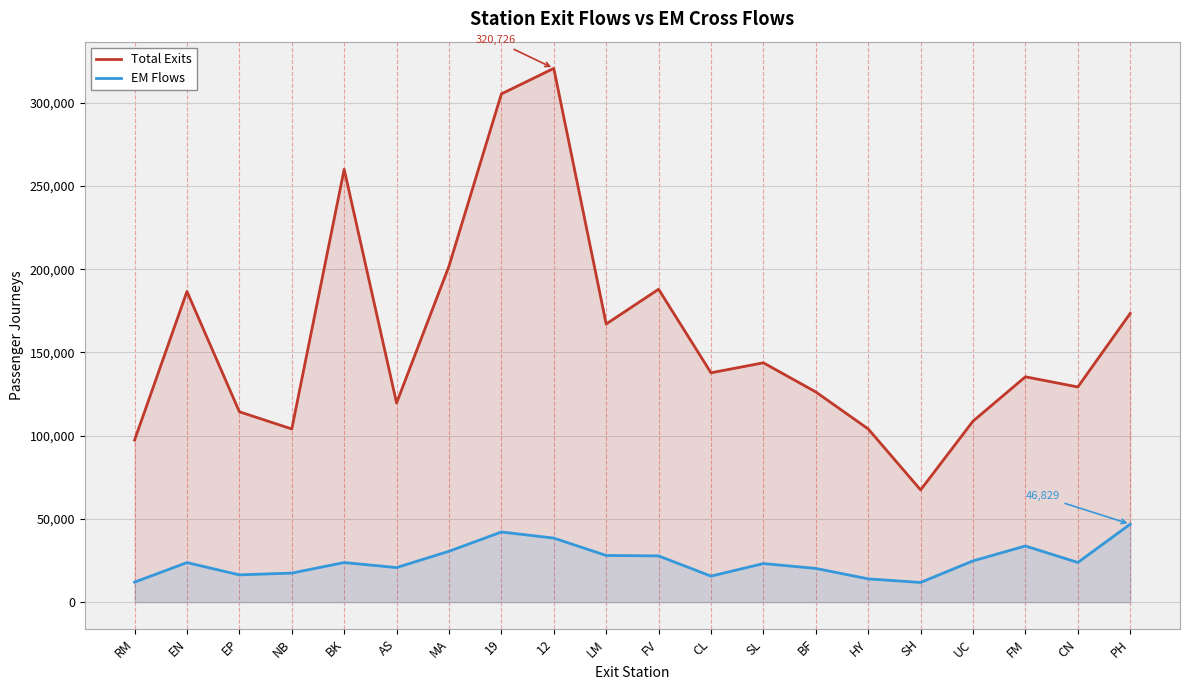

True or false: Total Exits and EM Flows cross at least once.

False